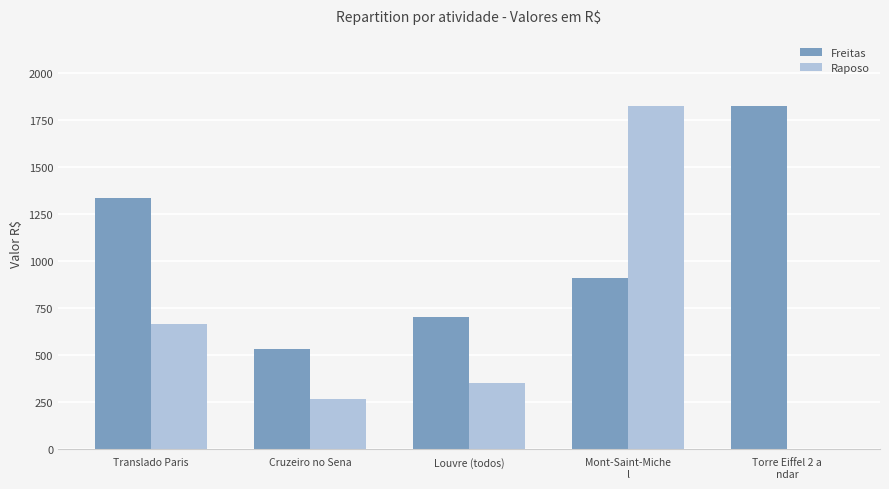

What is the difference between the Freitas values at Torre Eiffel 2 a
ndar and Cruzeiro no Sena?

1291.9